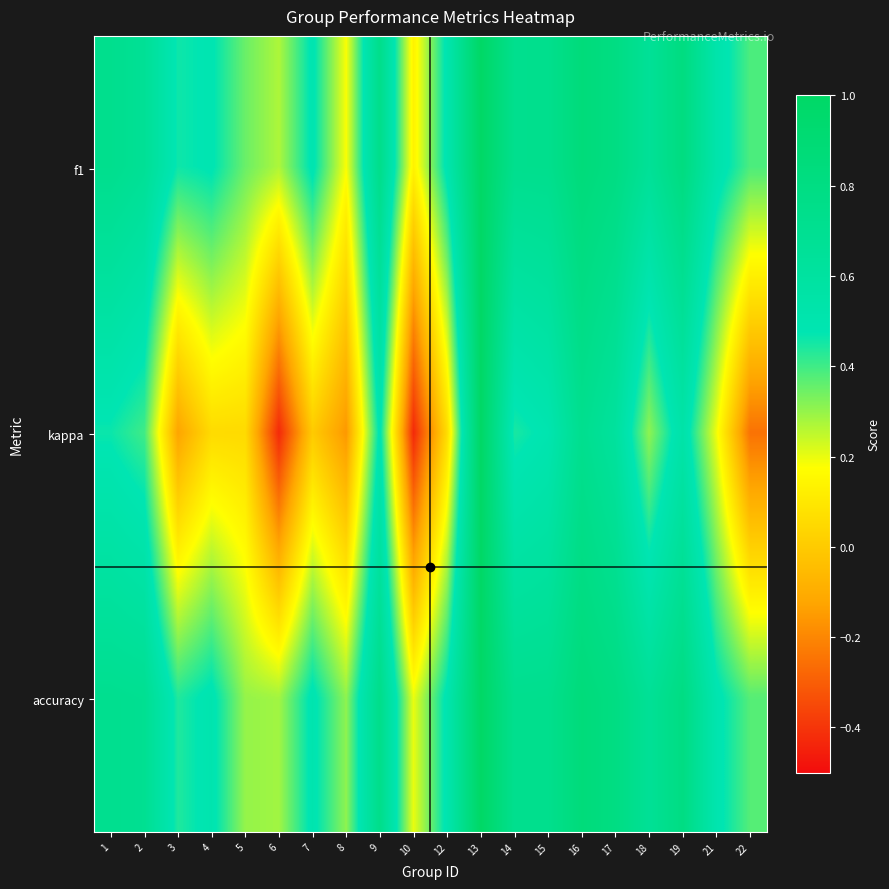

Count the number of data series in this chart.

3